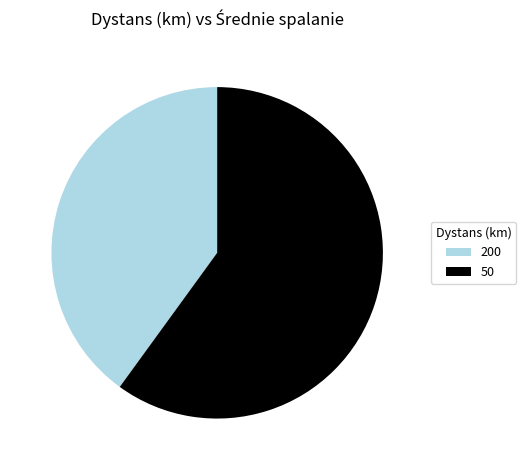

Rank the categories by value from lowest to highest.

200, 50